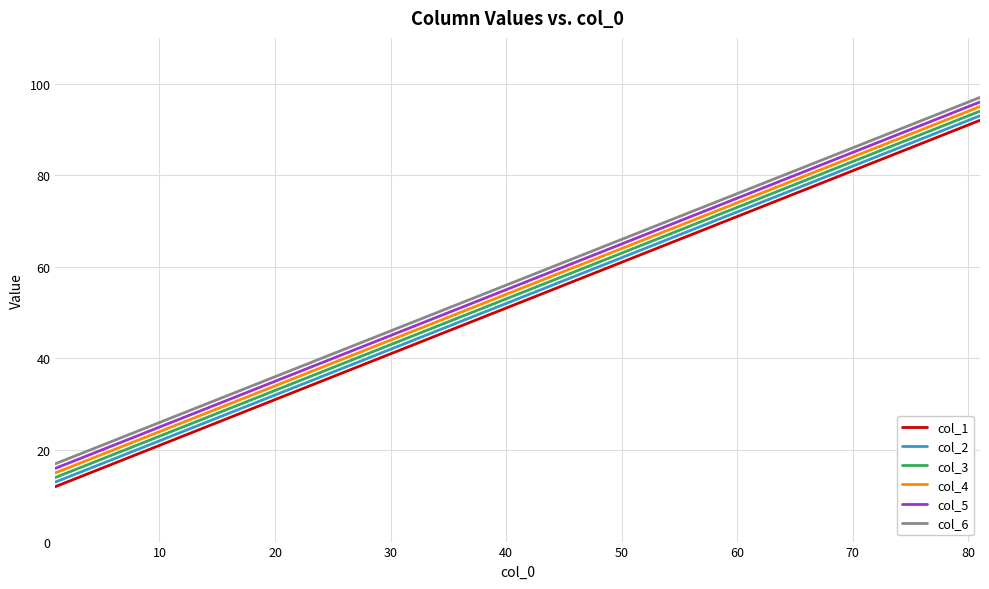

What is the smallest value displayed?

12